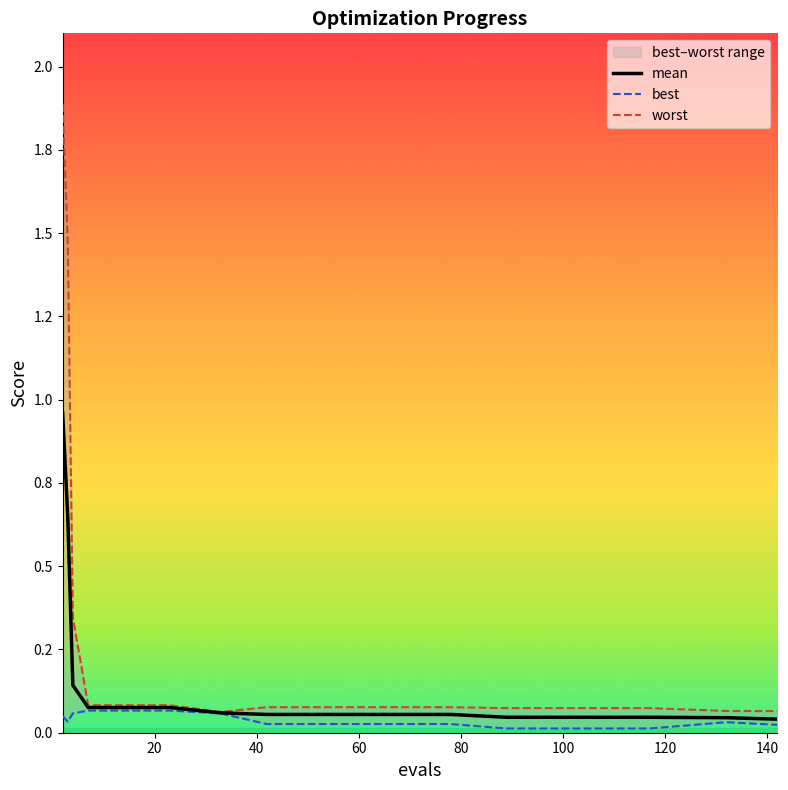

Between 60 and 120, which series saw the biggest shift?

mean